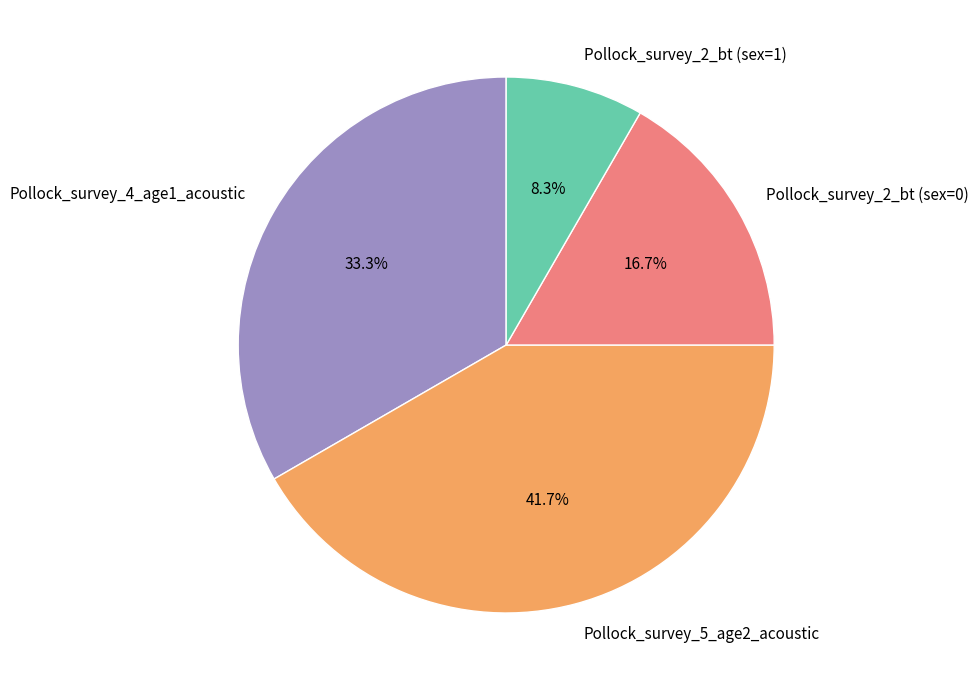

Approximately how many times larger is the value at Pollock_survey_2_bt (sex=0) compared to Pollock_survey_2_bt (sex=1)?

2.0